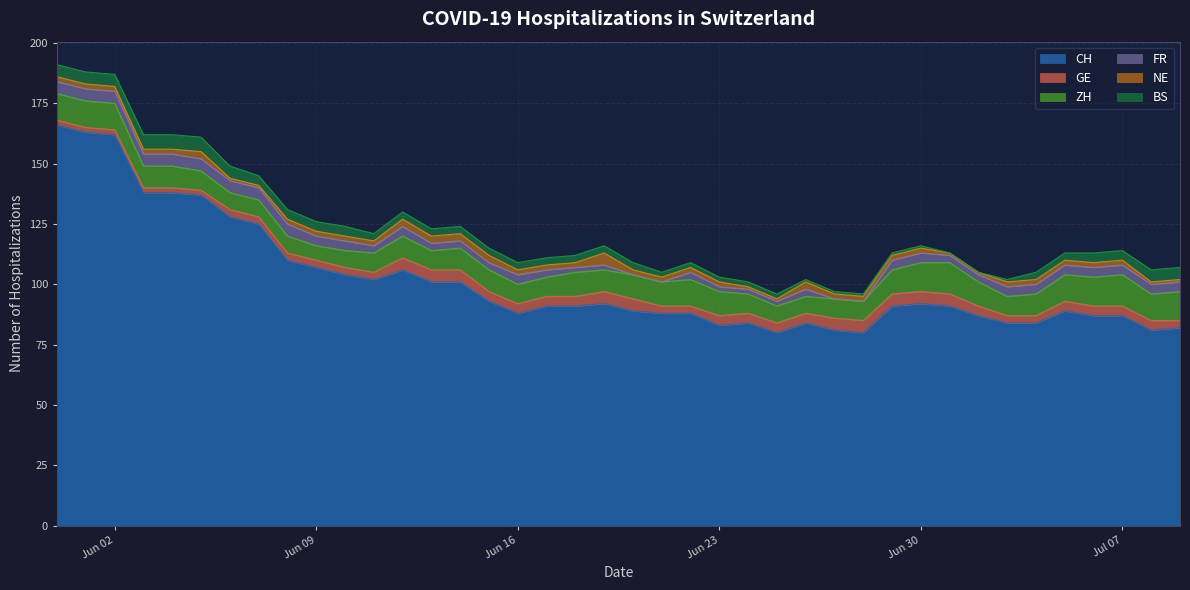

Which category has the lowest value across all series?

2020-06-20